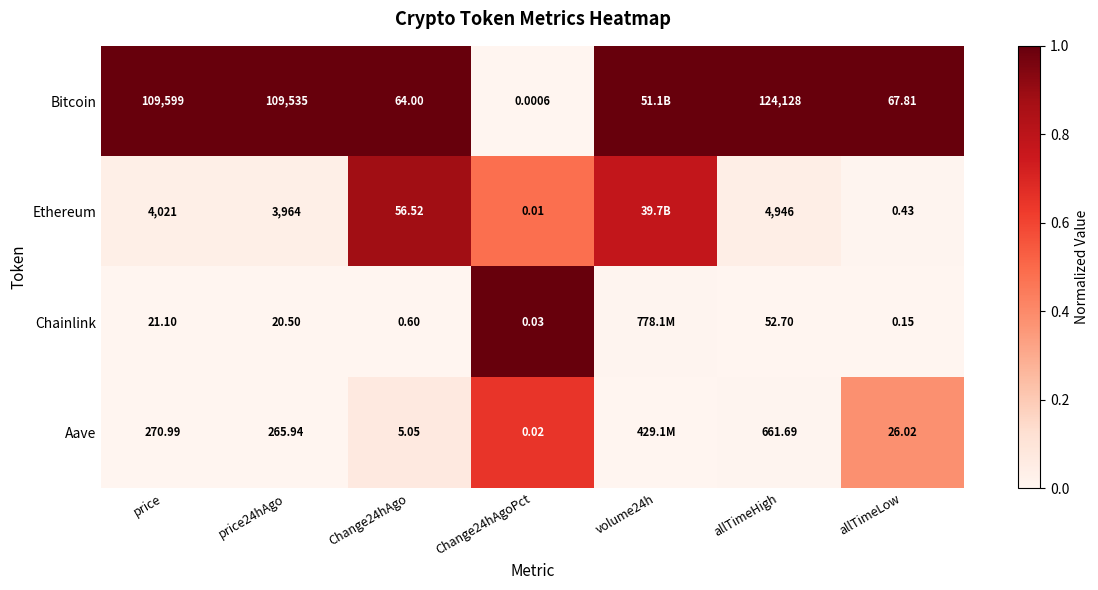

Which has a higher value, Change24hAgoPct or allTimeHigh?

allTimeHigh